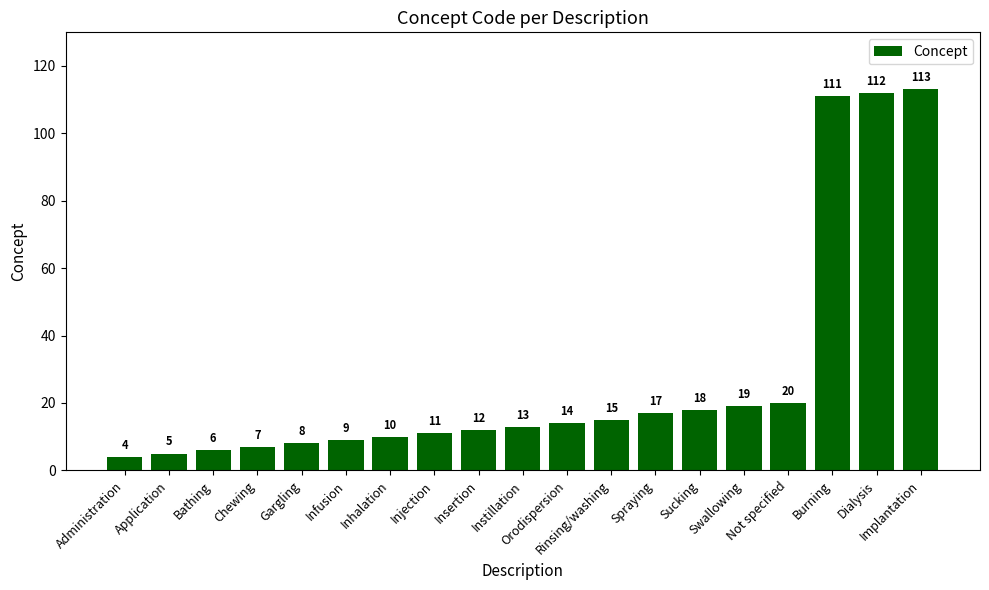

What is the average value?

28